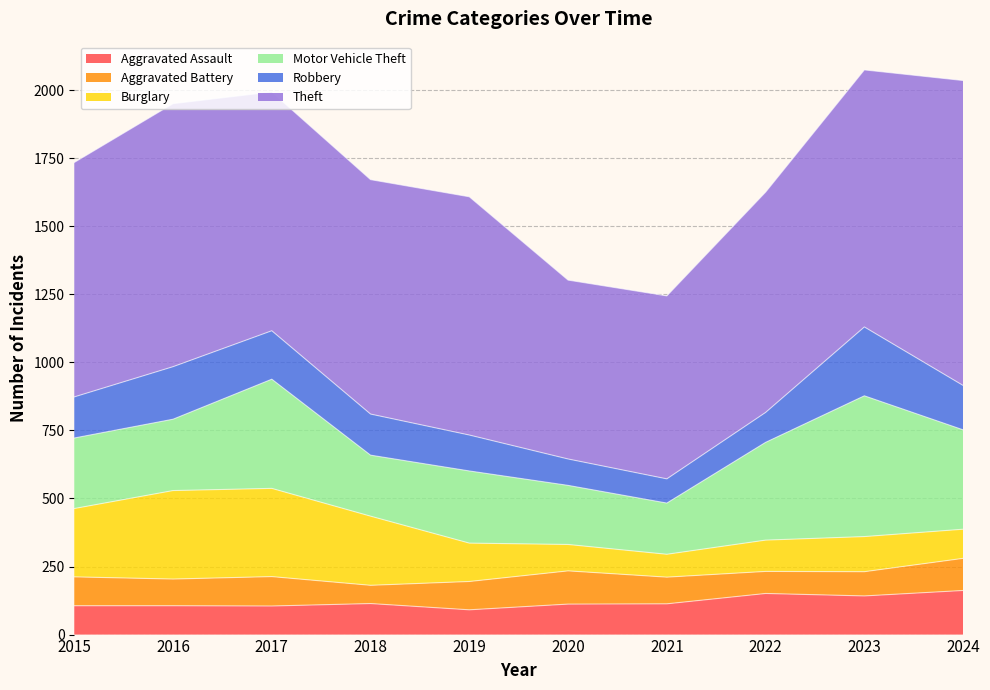

How many values in the Motor Vehicle Theft series are below 265?

5